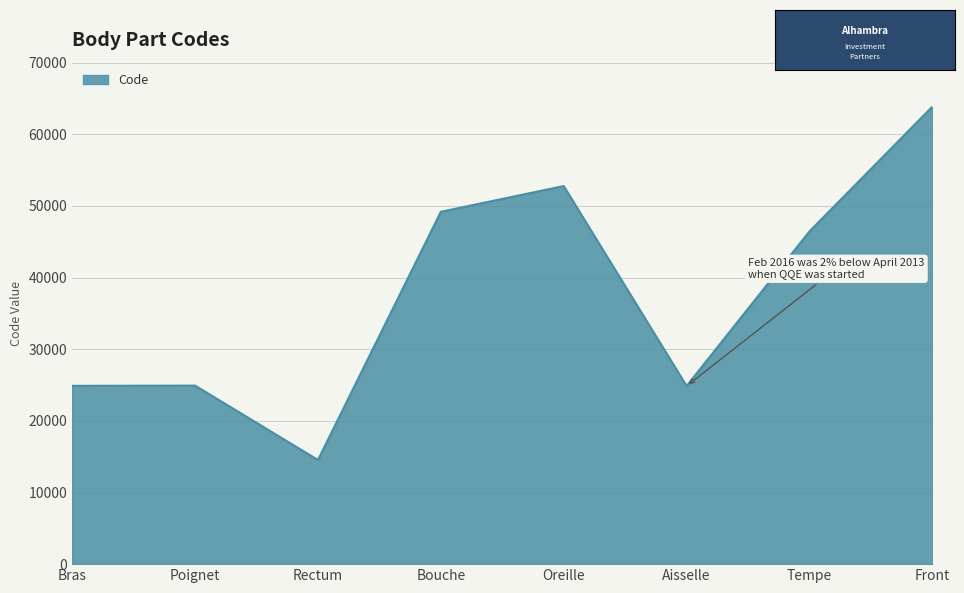

What is the greatest value displayed?

63864